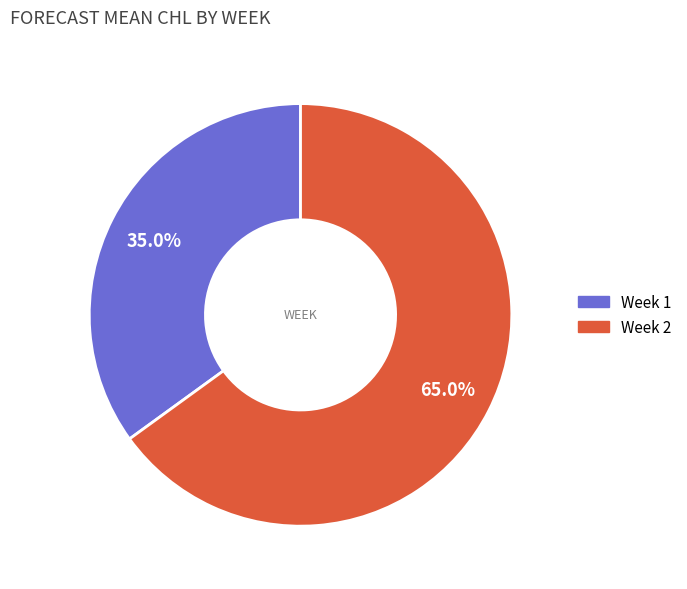

How many slices are in this pie chart?

2